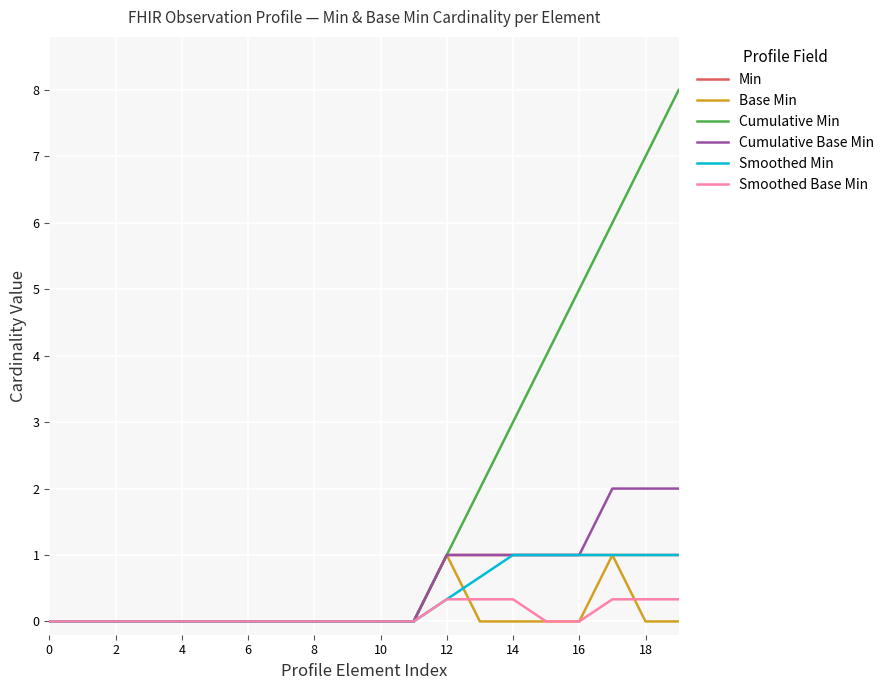

Which series has the largest range (max minus min)?

Cumulative Min